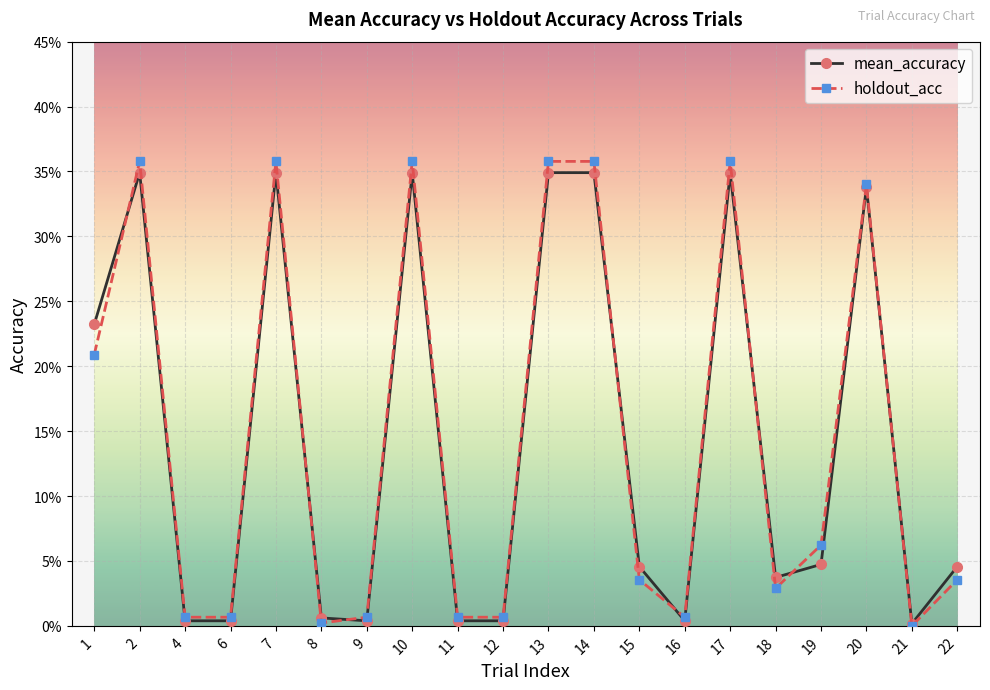

Is this an area chart (filled region under the line)?

No